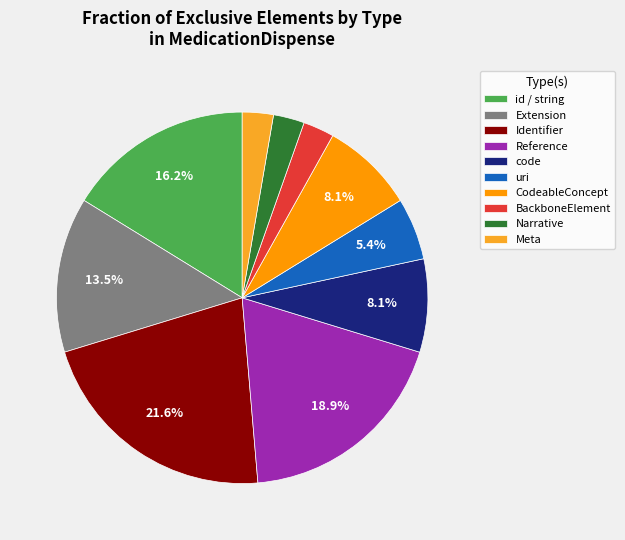

Does code account for over 50% of the chart?

No